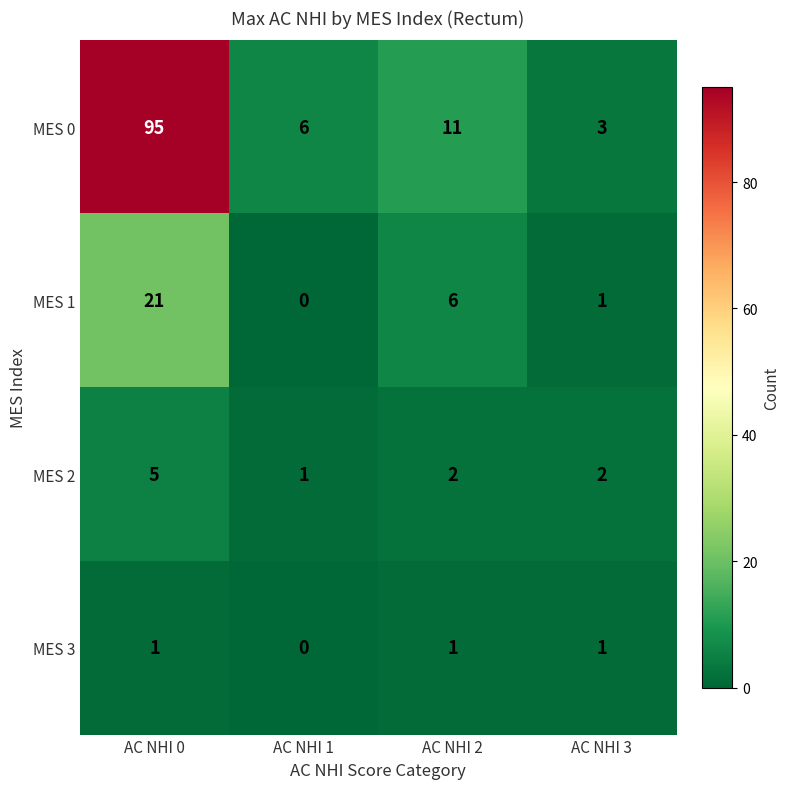

At how many categories does at least one series exceed 12?

1